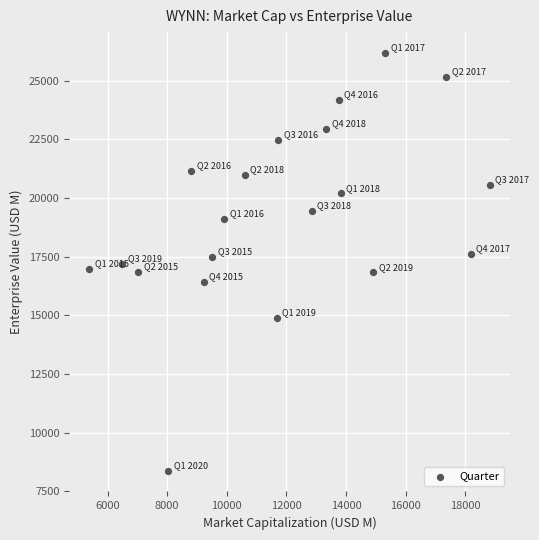

What is the range of Y values (max minus min)?

17795.5